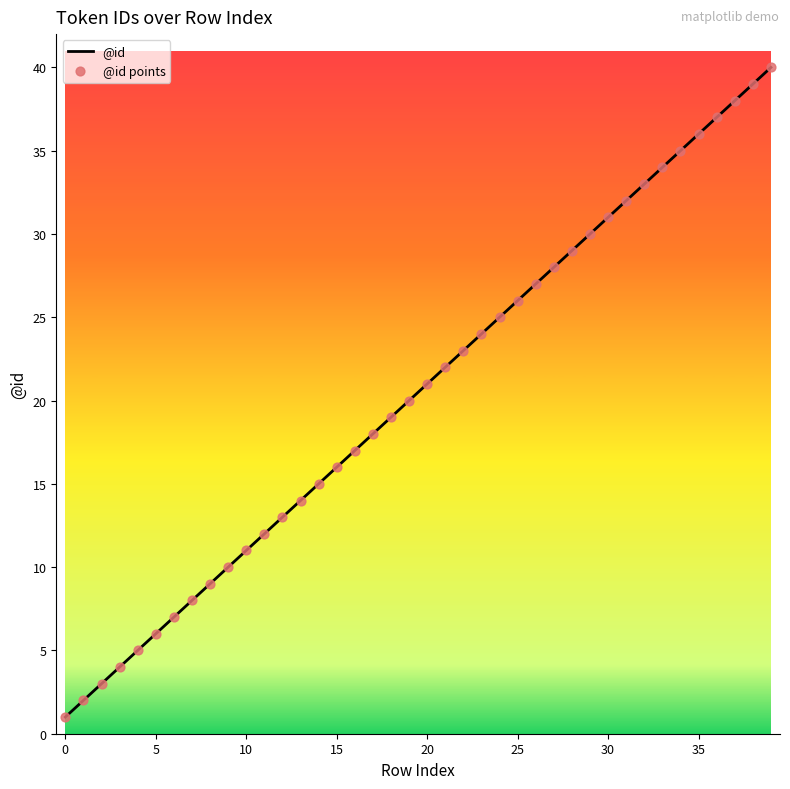

What is the maximum value shown in the chart?

40